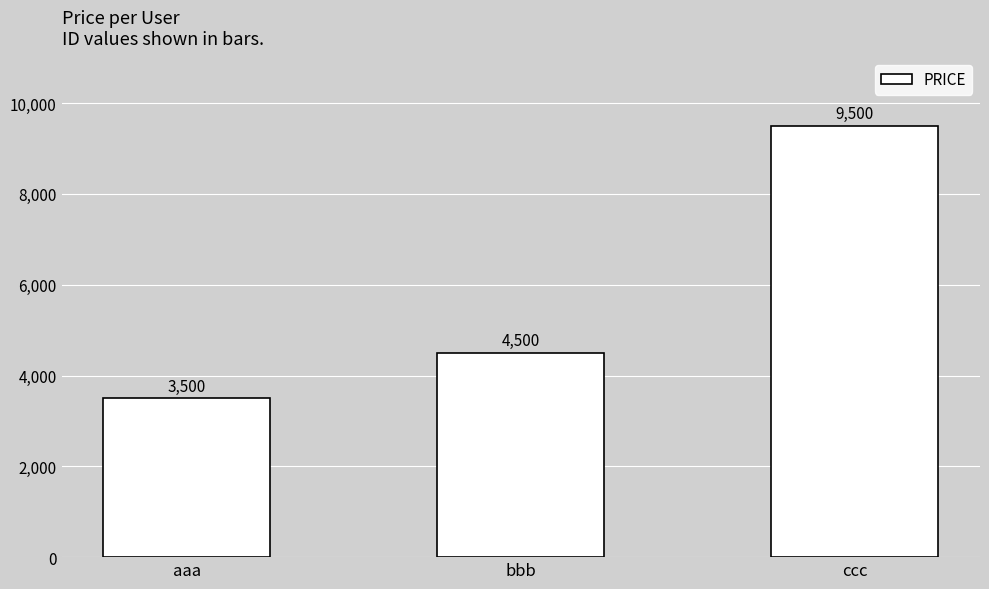

What is the label of the 1st bar from the left?

aaa